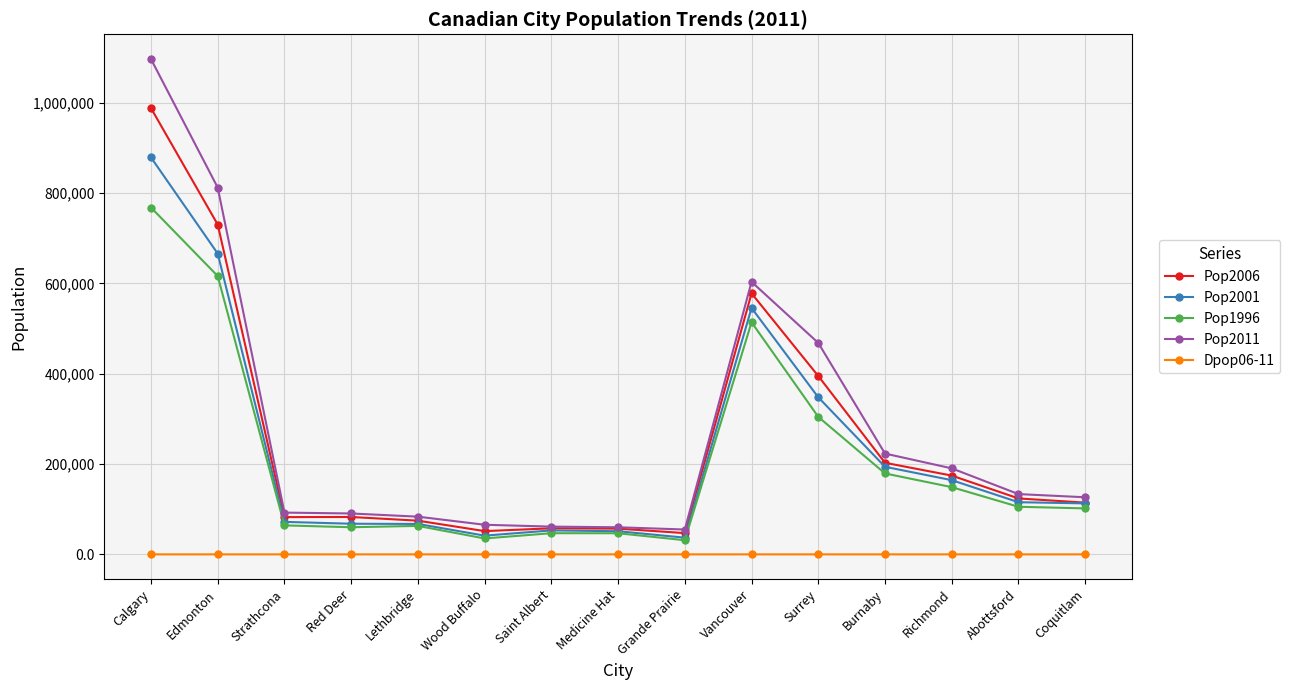

What is the difference between the Pop2006 values at Surrey and Wood Buffalo?

343480.0